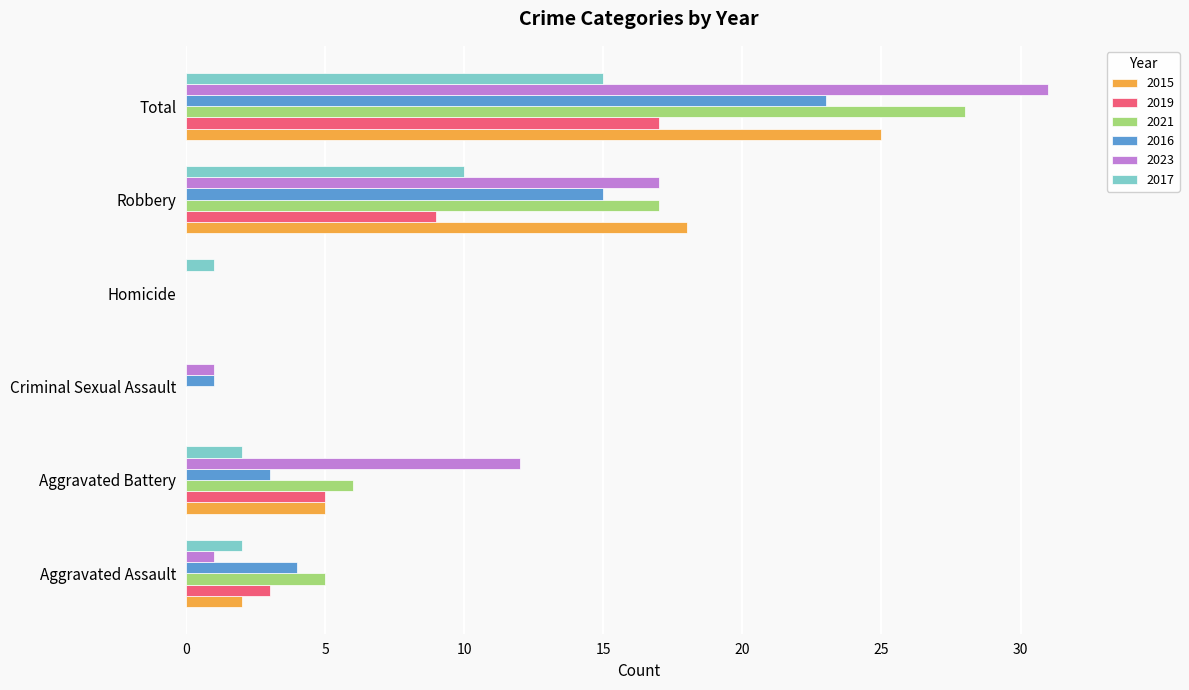

Which series has the largest total across all categories?

2023